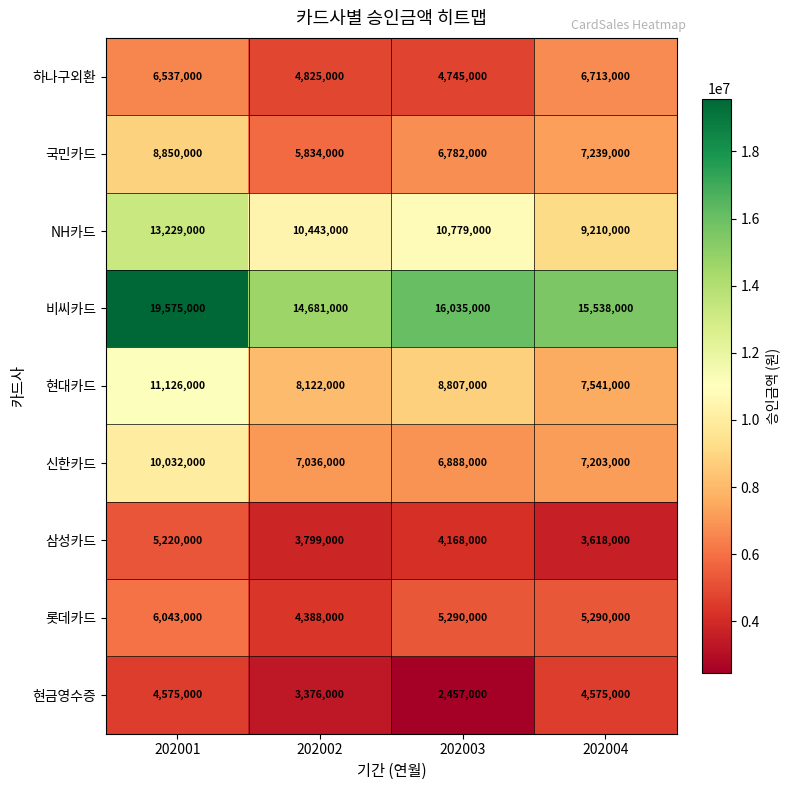

Which series has the largest total across all categories?

비씨카드